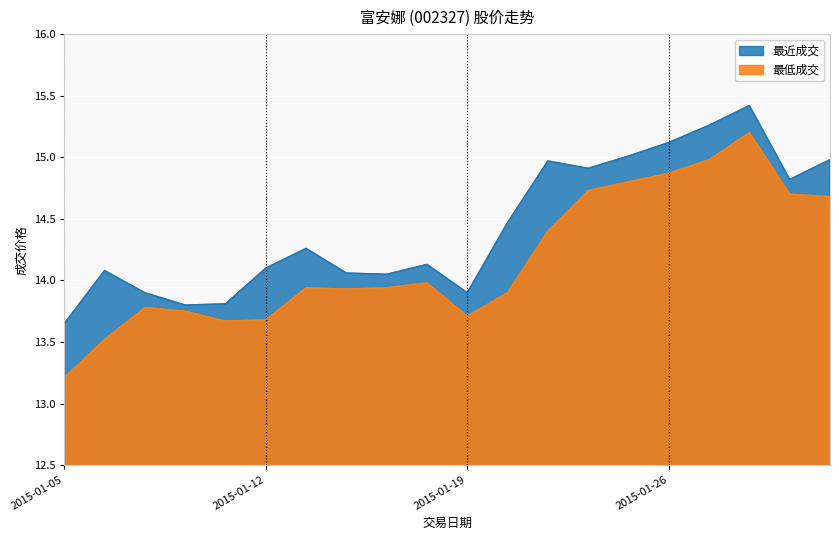

How many categories are shown in the chart?

20